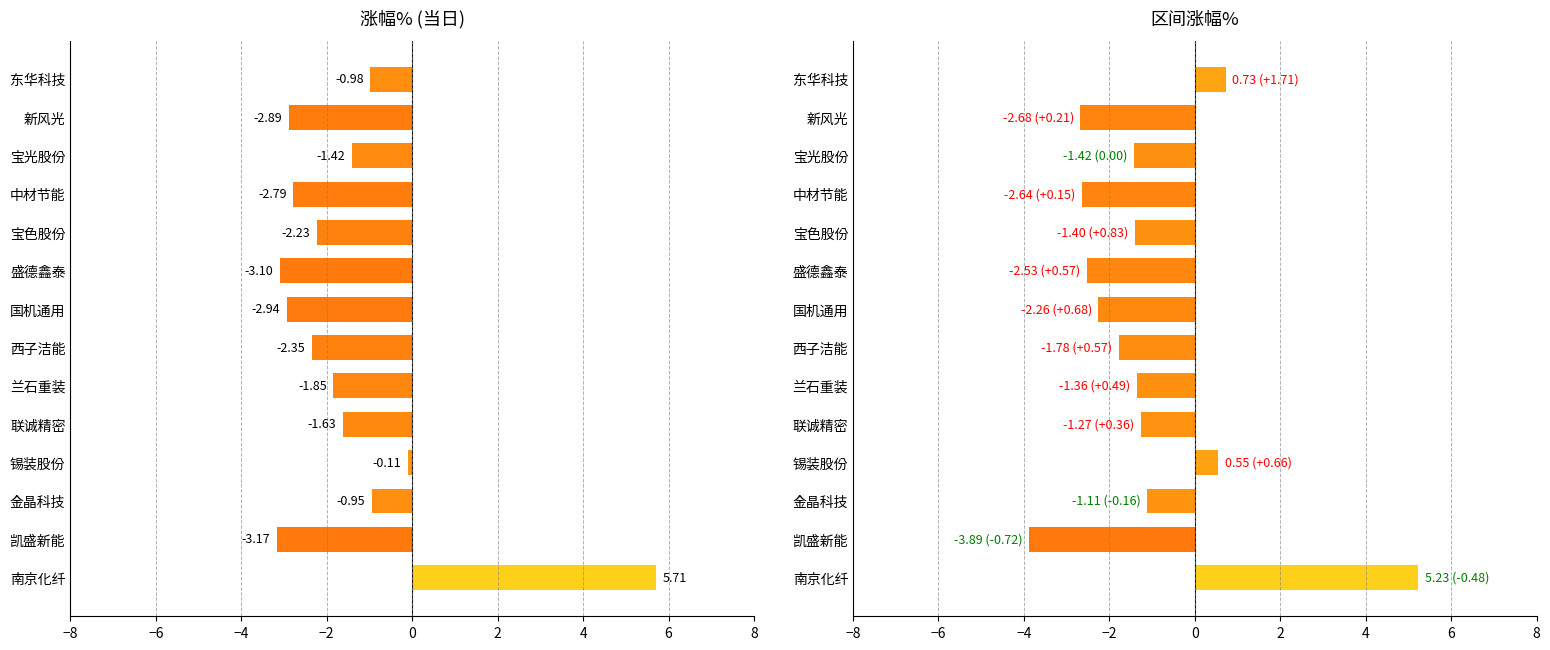

What is the difference between the highest and lowest values at 中材节能?

0.1